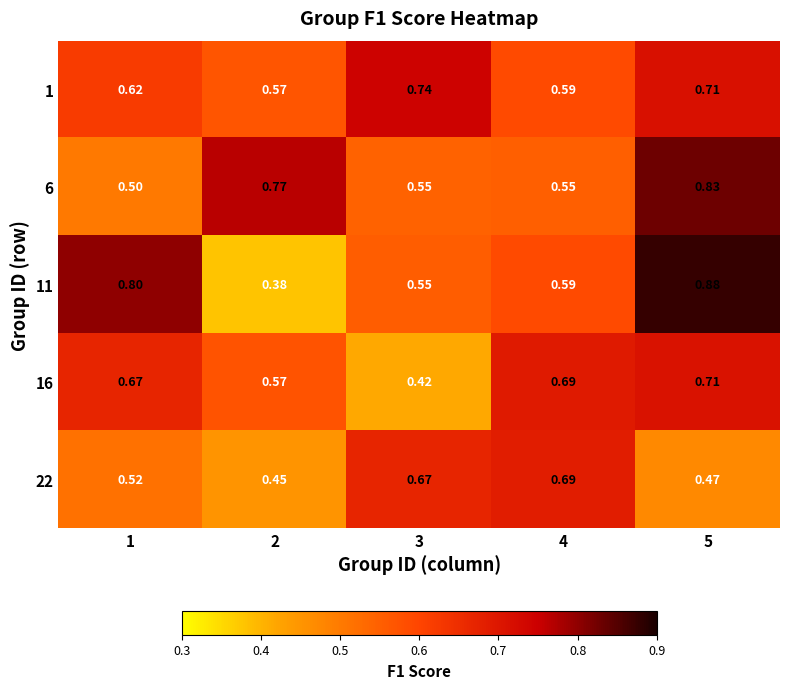

Is the value of 11 at 1 greater than the value of 16 at 3?

Yes